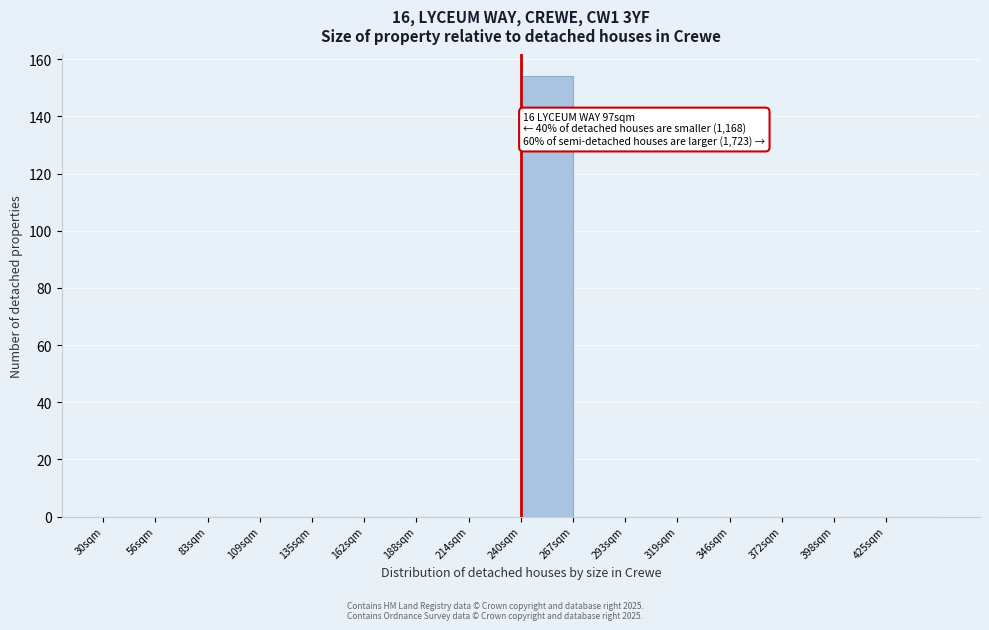

Reading left to right, extract all data points from this chart.

30sqm=0	56sqm=0	83sqm=0	109sqm=0	135sqm=0	162sqm=0	188sqm=0	214sqm=0	240sqm=154	267sqm=0	293sqm=0	319sqm=0	346sqm=0	372sqm=0	398sqm=0	425sqm=0